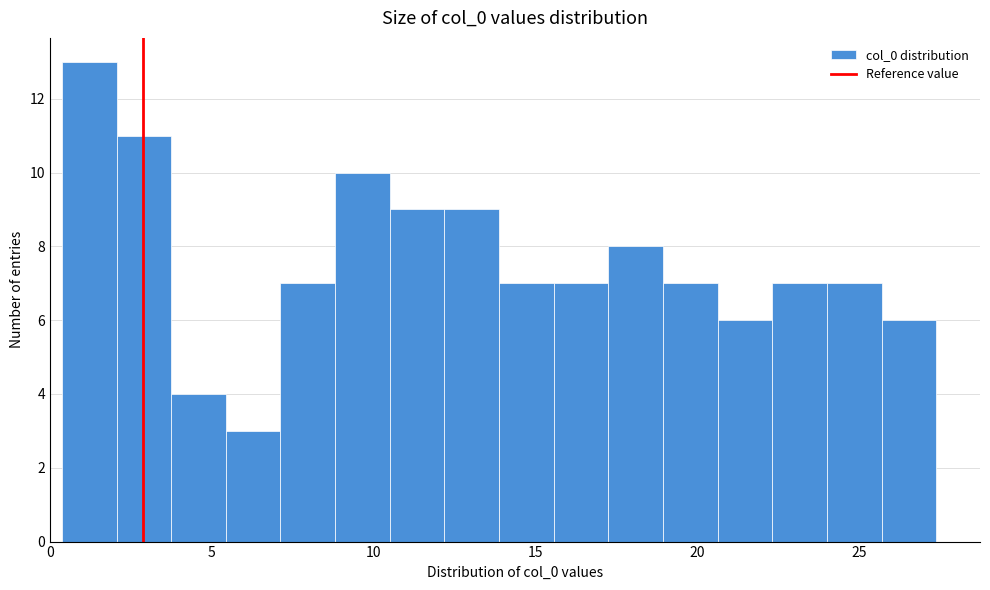

Around what value on the x-axis is the tallest bar? Give the approximate position of its centre, as read against the axis.

1.0